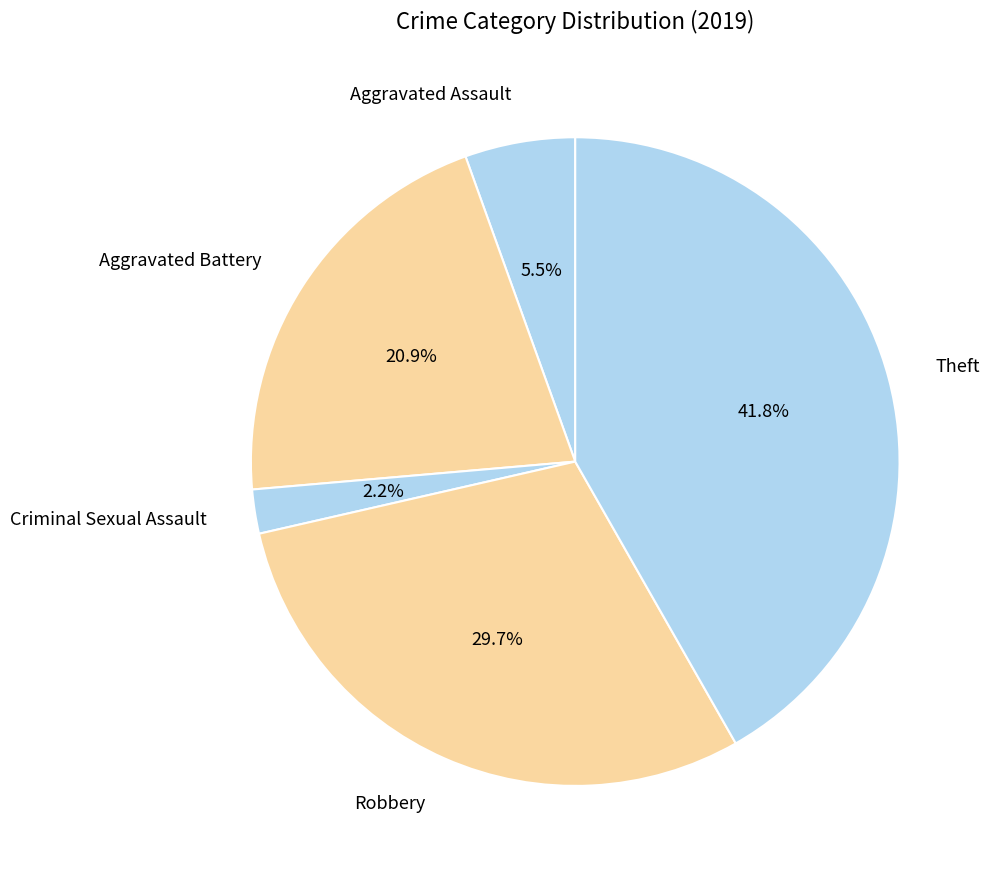

The Theft slice represents 36% of the pie. True or false?

False